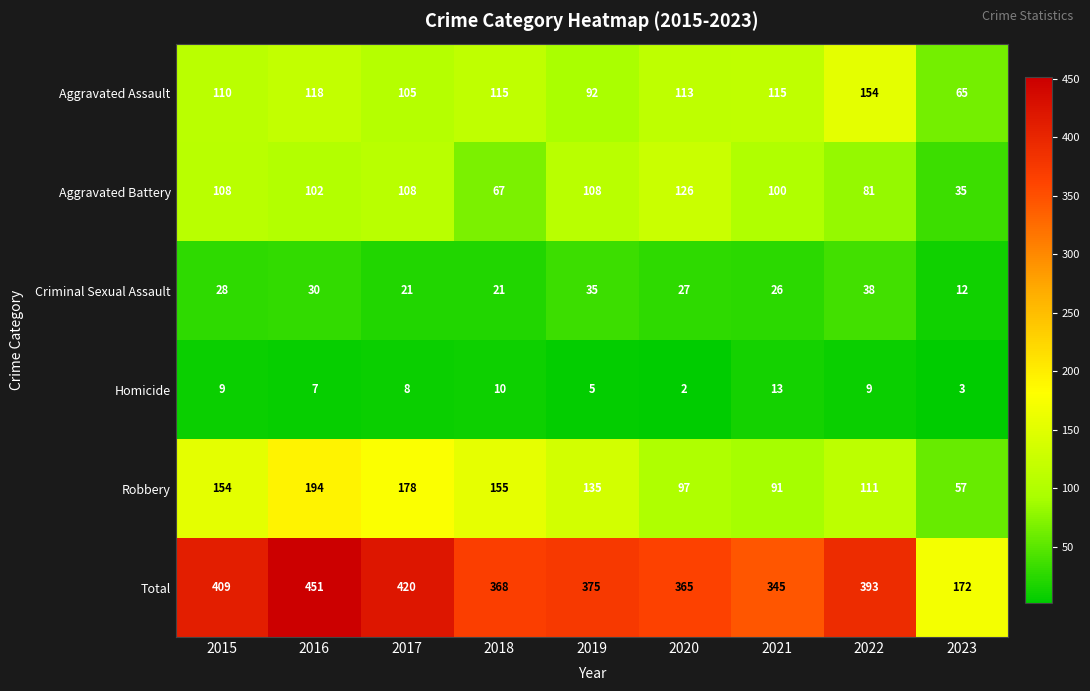

The value of Homicide at 2016 is 7. True or false?

True